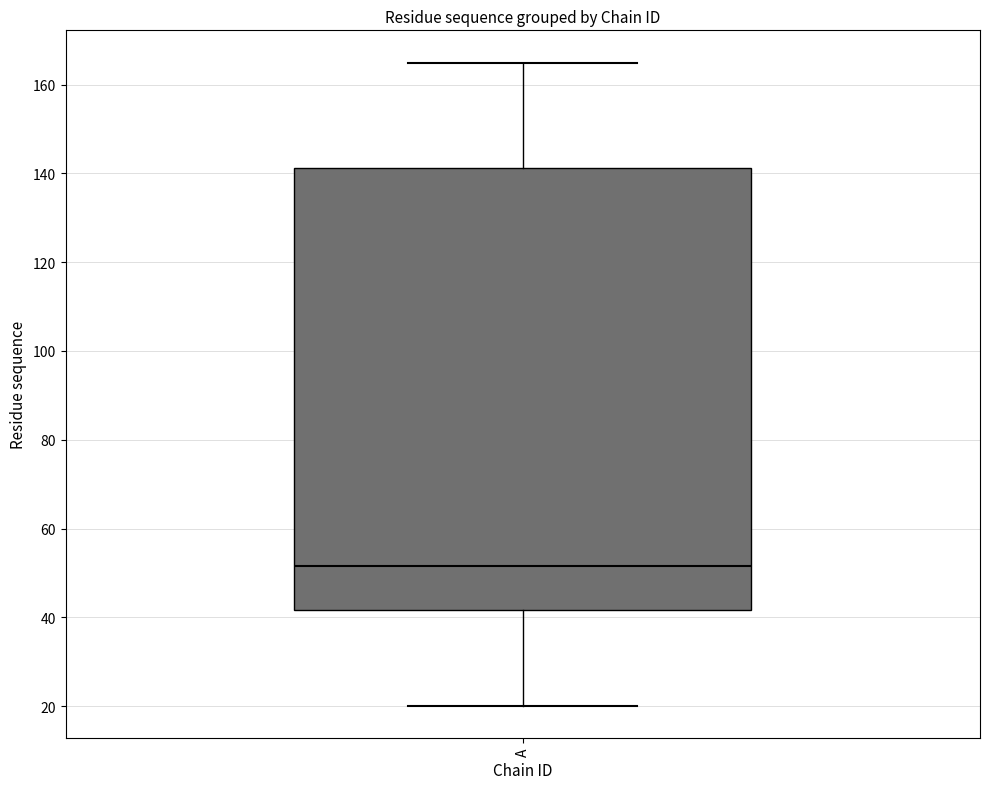

Transcribe this box plot: give where the median line is, the range the box spans, and where the two whiskers end, as read against the y-axis. The values are not printed on the chart, so give them approximately, as read against the axis.

median 52, box 42 to 142, whiskers 20 to 166